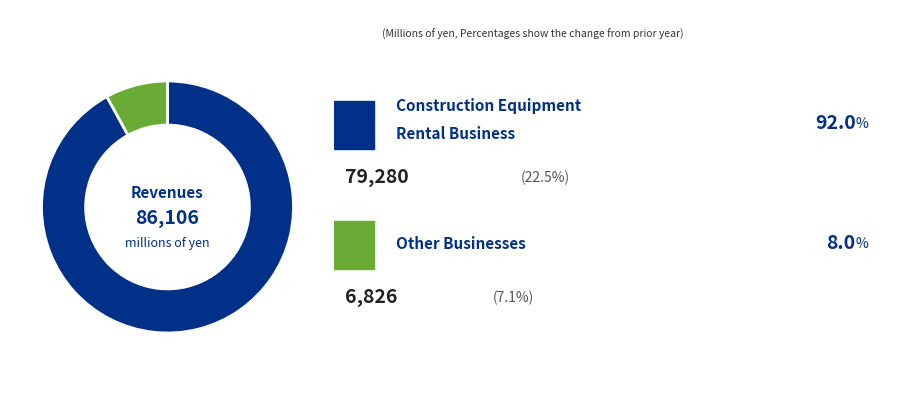

Is there any slice that represents more than half of the pie?

Yes